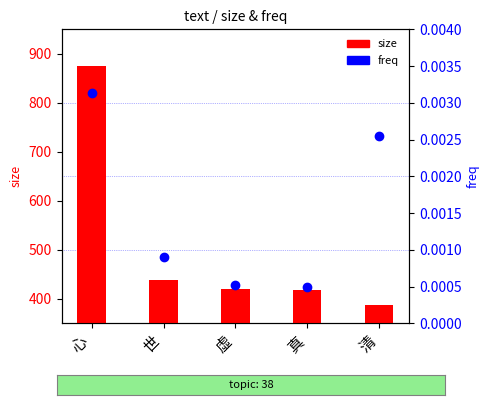

Is it true that freq equals 0.0 at 虛?

True